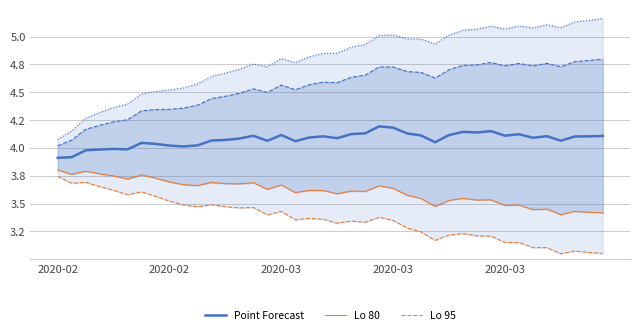

At how many categories does at least one series exceed 4?

34